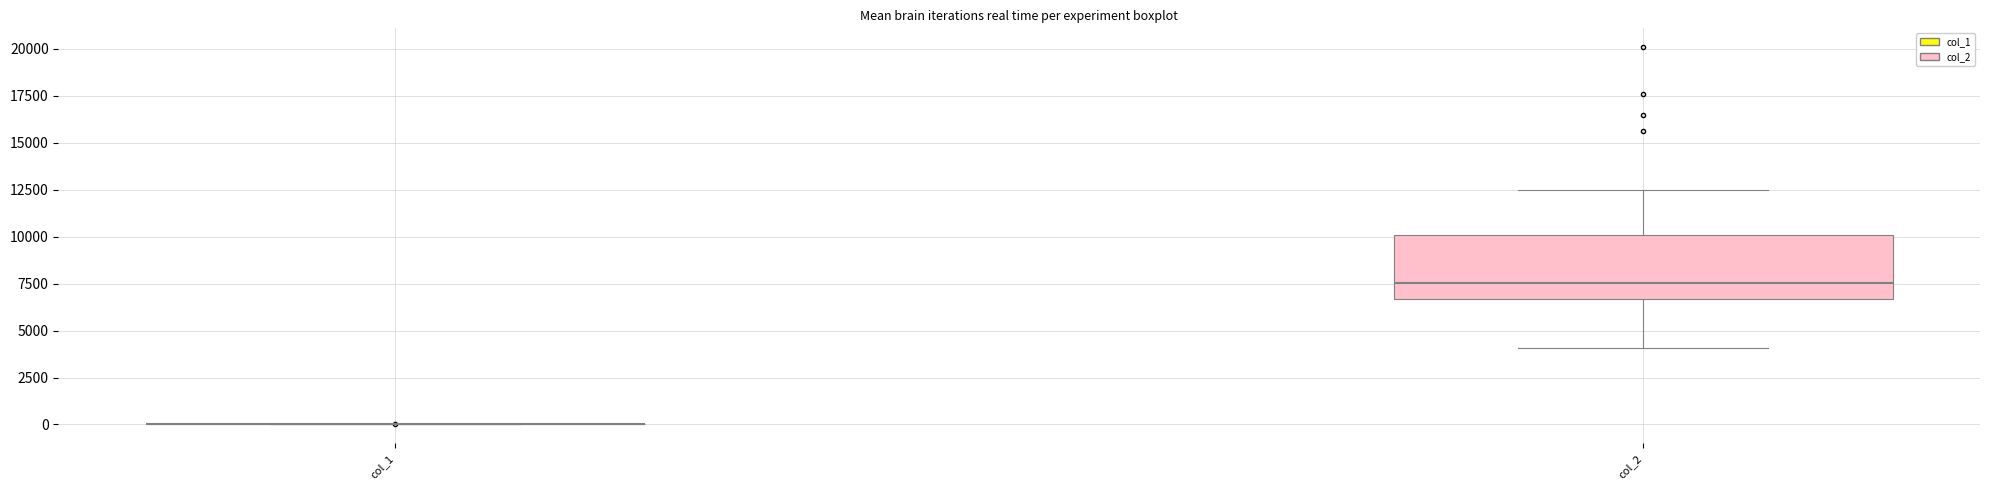

Reading left to right, read every box against the y-axis: the position of its median line, the range the box covers, and the ends of its whiskers. The values are not printed on the chart, so give them approximately, as read against the axis.

col_1: box collapsed to a line at 0, whiskers 0 to 0
col_2: median 7500, box 6500 to 10000, whiskers 4000 to 12500